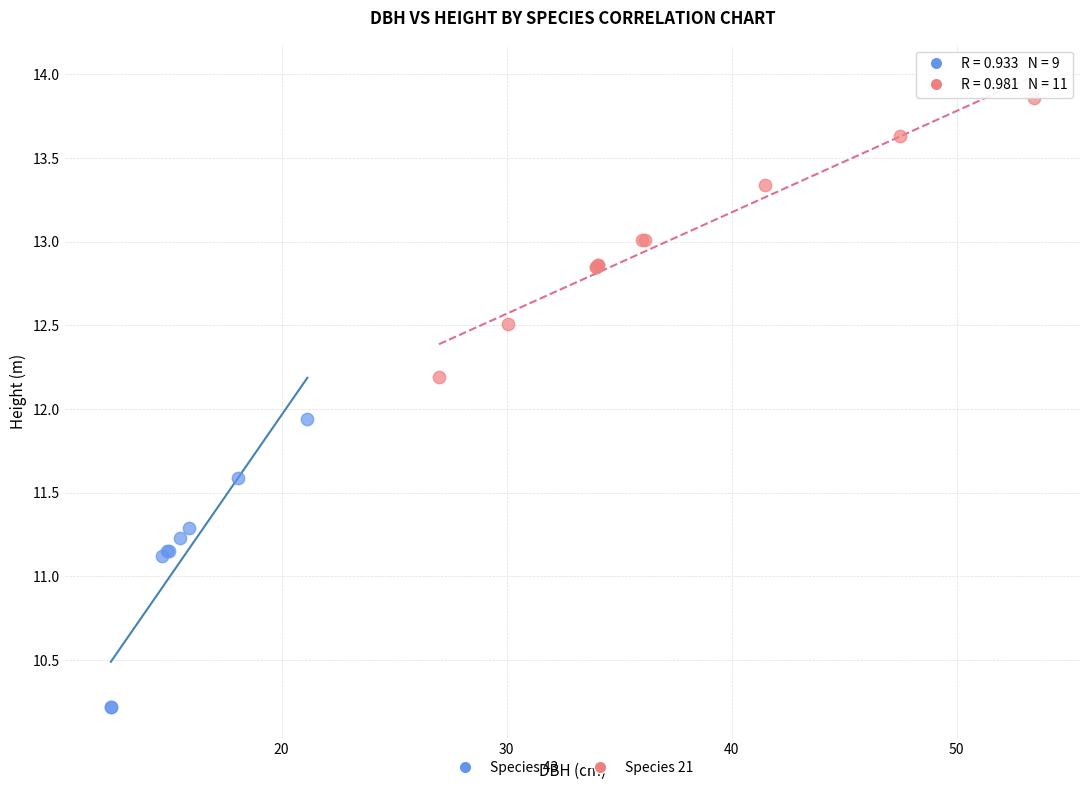

Which series has the widest spread of Y values?

Species 43